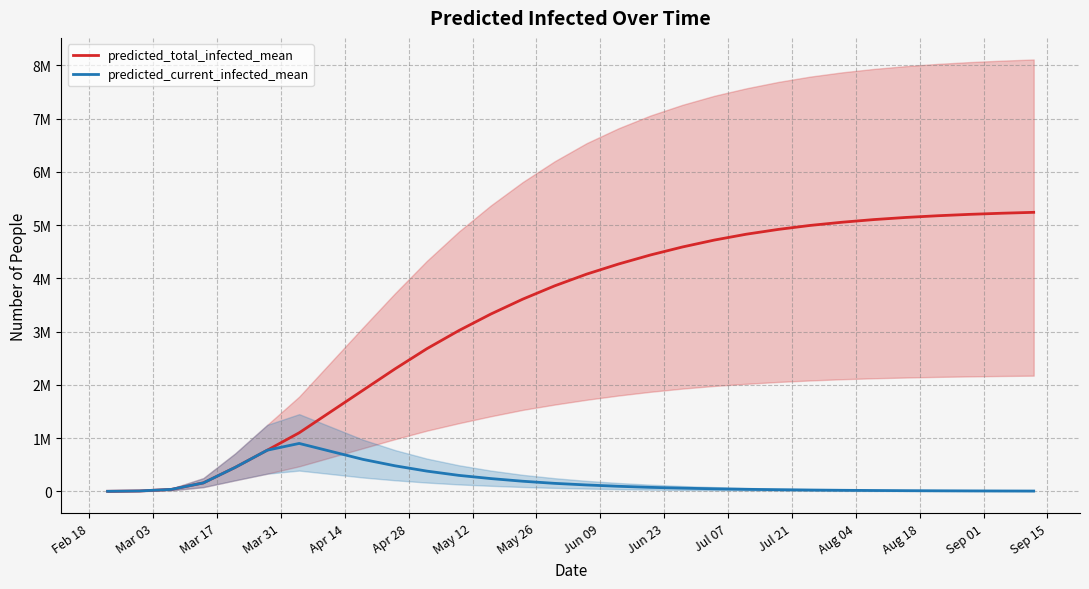

Between Apr 14 and Jun 09, which series saw the biggest shift?

predicted_total_infected_mean